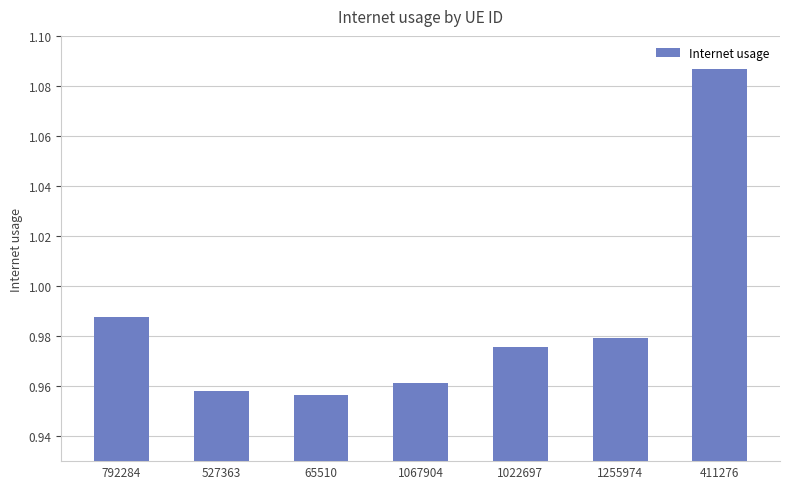

What is the label of the 1st bar from the right?

411276